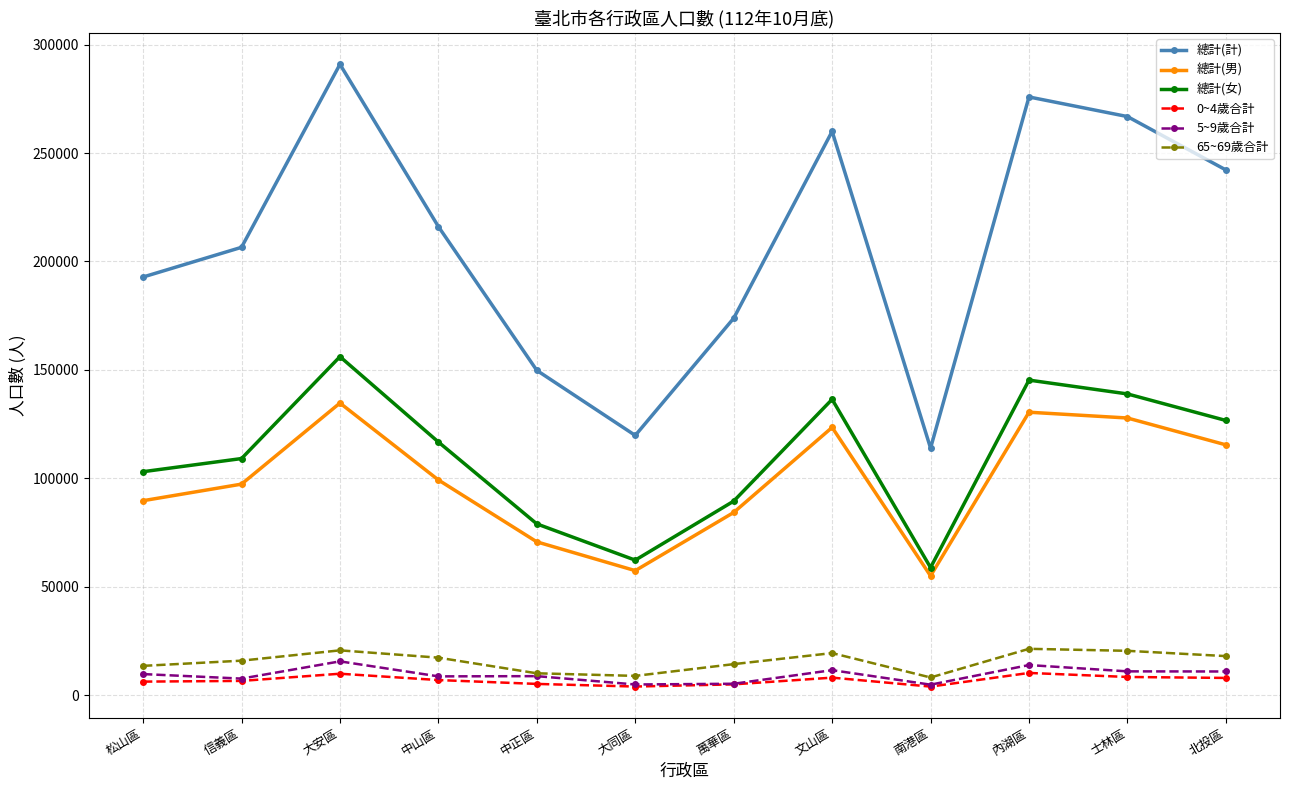

True or false: 5~9歲合計 has more than 2 interior local peaks.

True